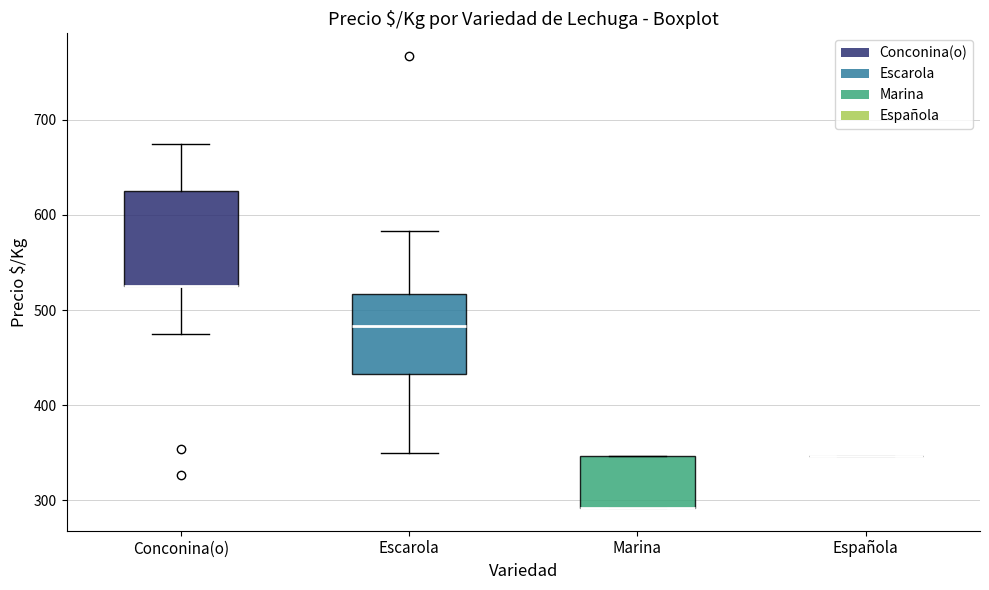

Reading left to right, transcribe this box plot: for each box, give where its median line is, the range the box spans, and where its two whiskers end, as read against the y-axis. The values are not printed on the chart, so give them approximately, as read against the axis.

Conconina(o): median 530 (drawn on the box's lower edge), box 530 to 630, whiskers 480 to 670
Escarola: median 480, box 430 to 520, whiskers 350 to 580
Marina: median 290 (drawn on the box's lower edge), box 290 to 350, whiskers 290 to 350
Española: box collapsed to a line at 350, whiskers 350 to 350